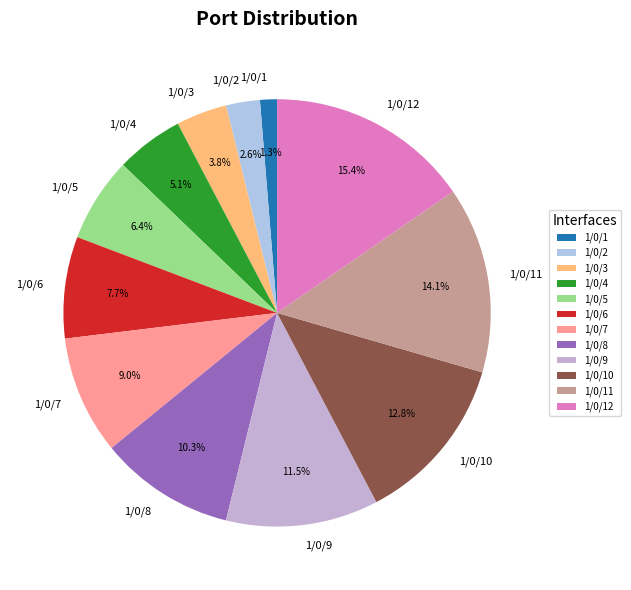

The 1/0/11 slice represents 1% of the pie. True or false?

False